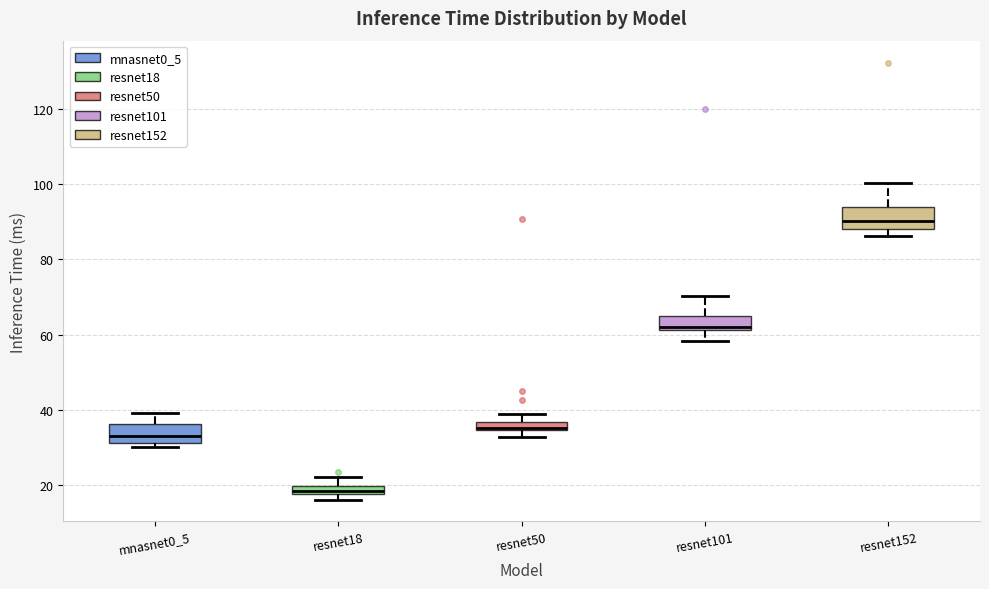

Where does the lower whisker of the box for resnet101 end on the y-axis? The values are not printed on the chart, so give them approximately, as read against the axis.

58